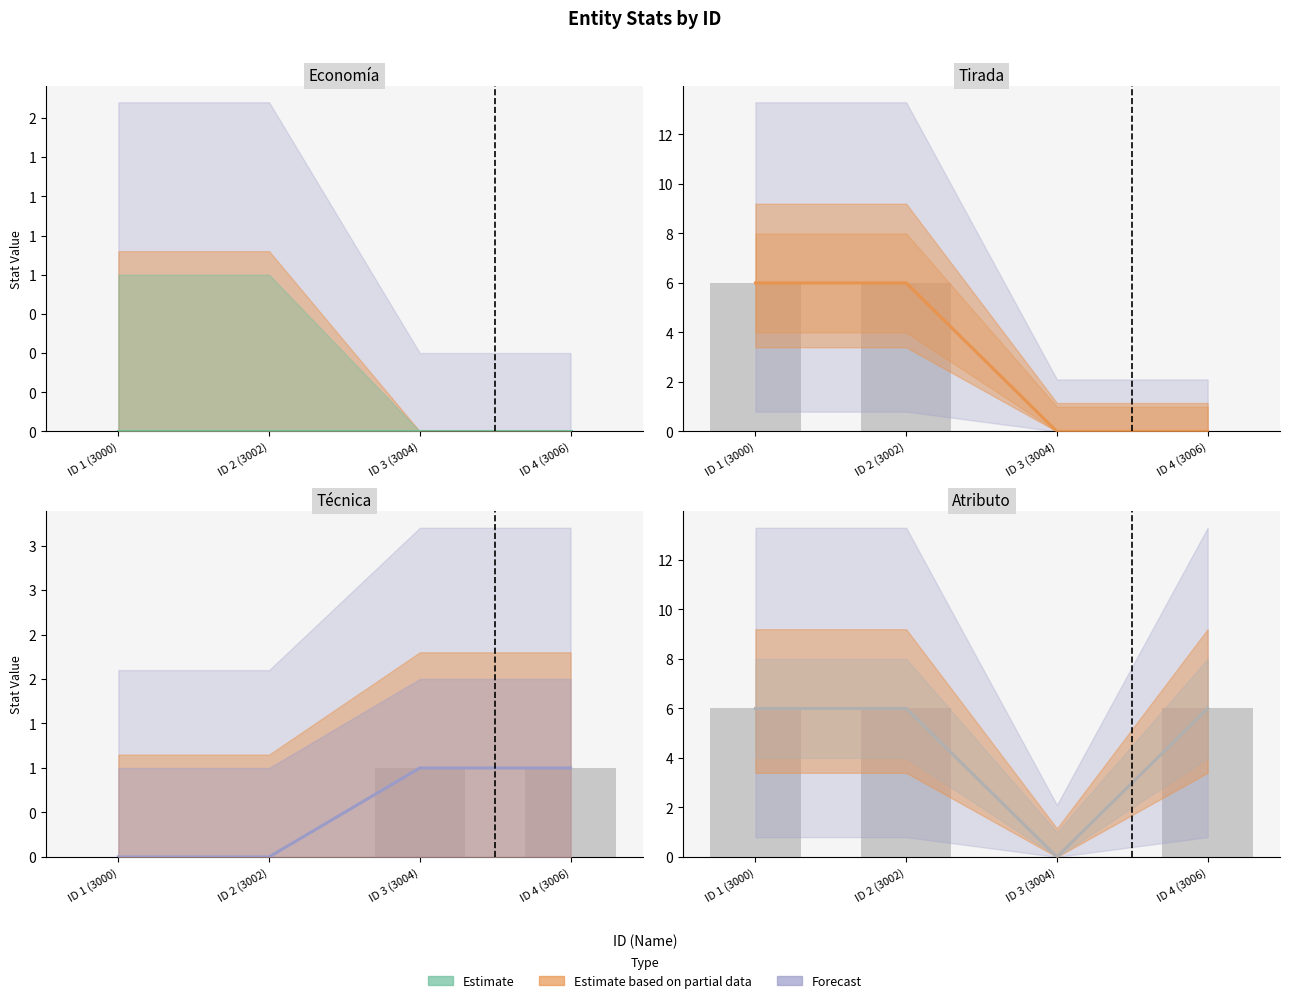

The value of Tirada at ID 4 (3006) is 0. True or false?

True